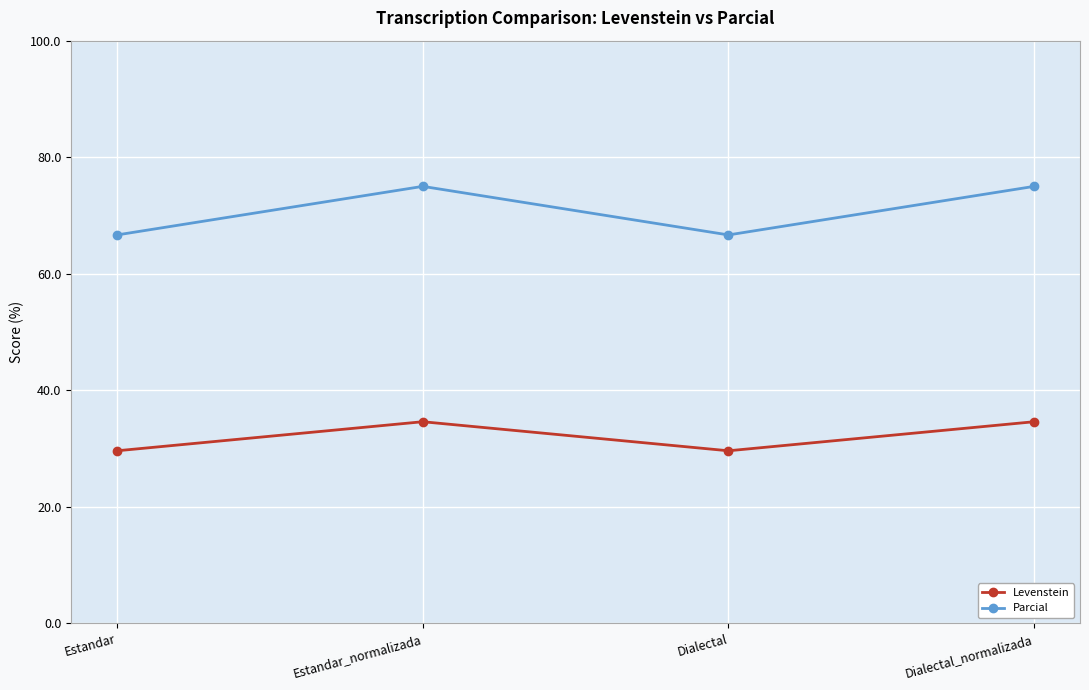

How many series are shown in this chart?

2